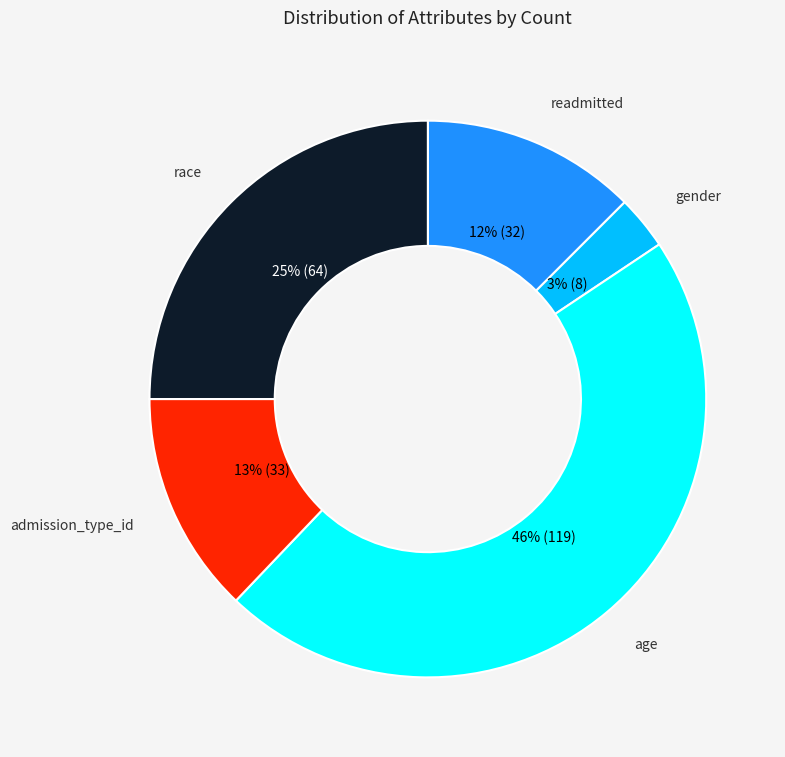

To the nearest percent, what percentage of the pie is age?

46%